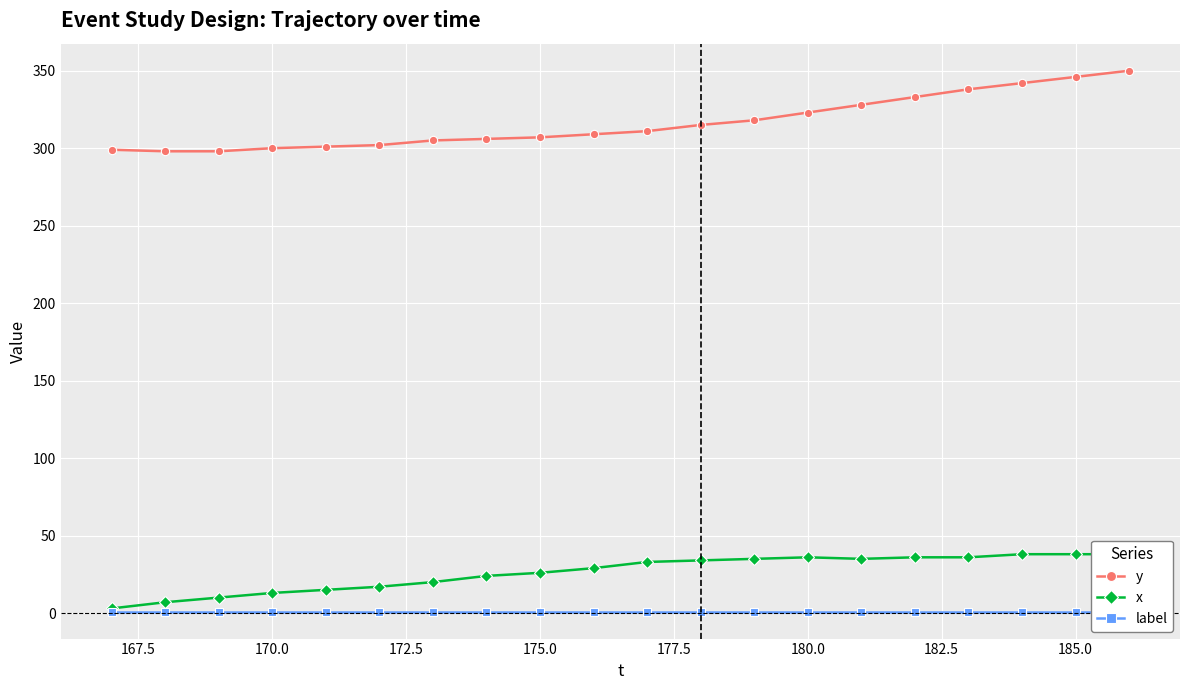

What is the minimum value for y?

298